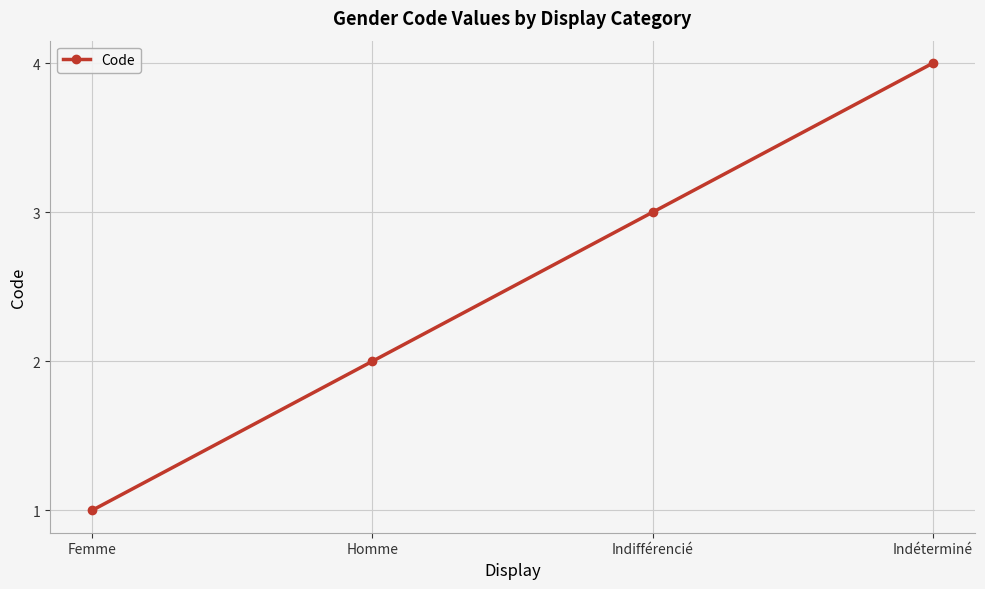

How many distinct data groups are displayed?

1